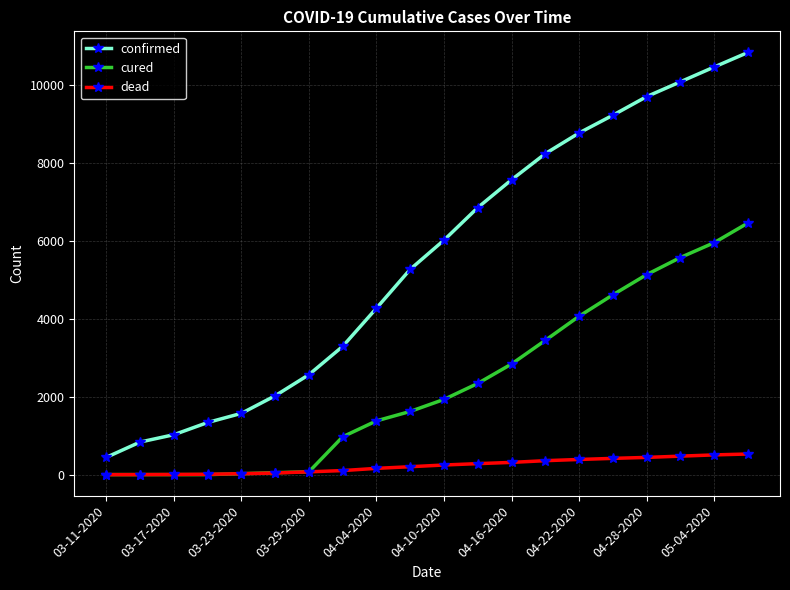

True or false: confirmed and cured intersect in this chart.

False